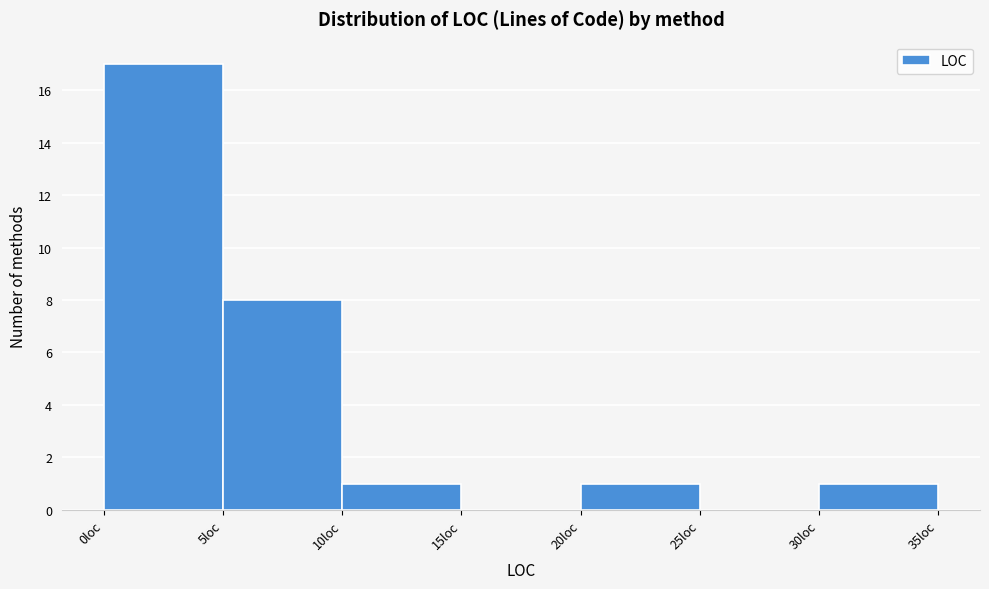

Reading left to right, list every bar in this chart as the range it spans on the x-axis followed by its height. The values are not printed on the chart, so give them approximately, as read against the axis.

0 to 5: 17
5 to 10: 8
10 to 15: 1
15 to 20: 0
20 to 25: 1
25 to 30: 0
30 to 35: 1